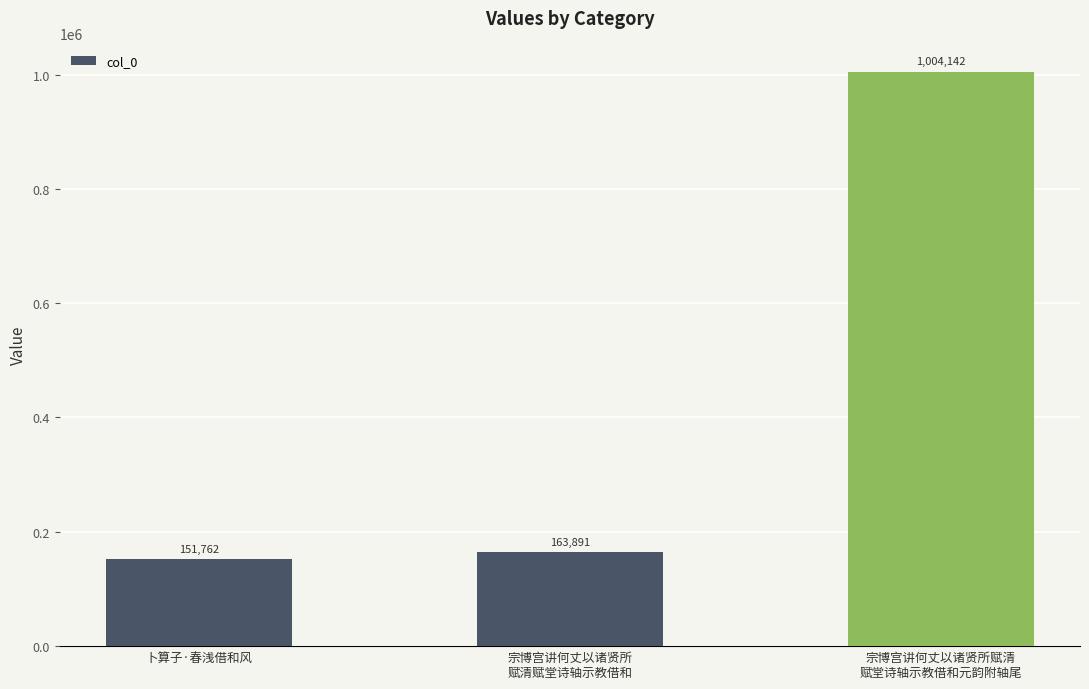

What is the difference between the maximum and second lowest values?

840251